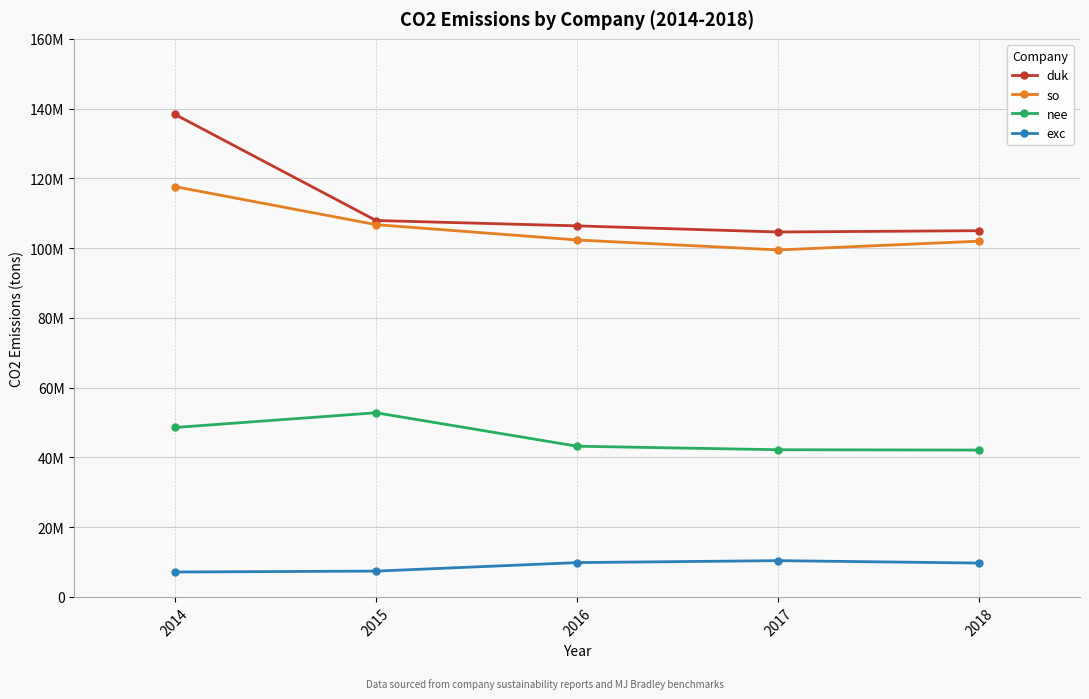

What are all the series names shown in the legend?

duk, so, nee, exc